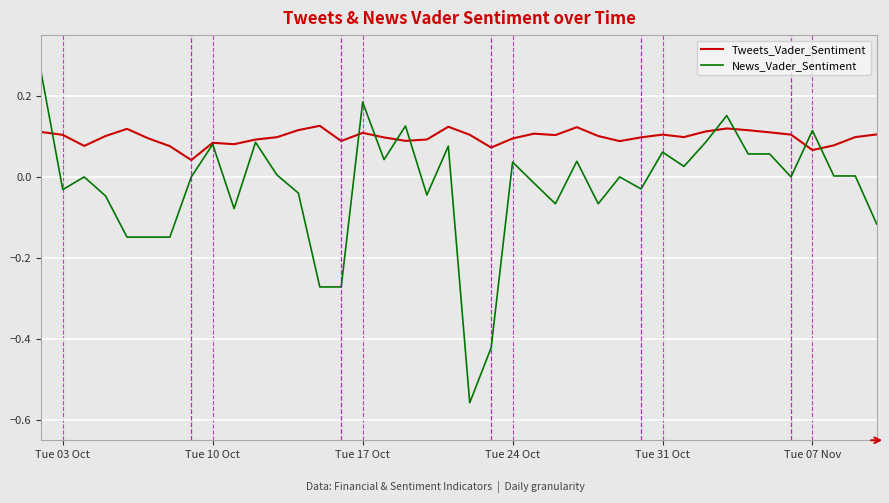

Rank the series by their average value, from highest to lowest.

Tweets_Vader_Sentiment, News_Vader_Sentiment